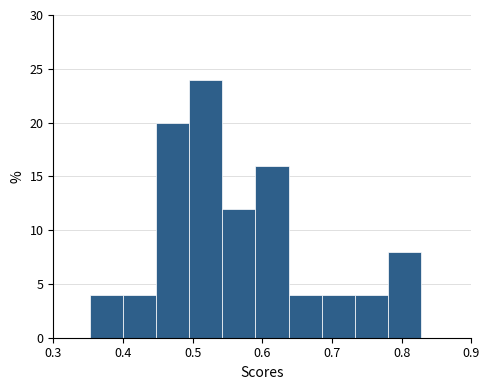

Over which range of the x-axis is the bar tallest?

0.50 to 0.54